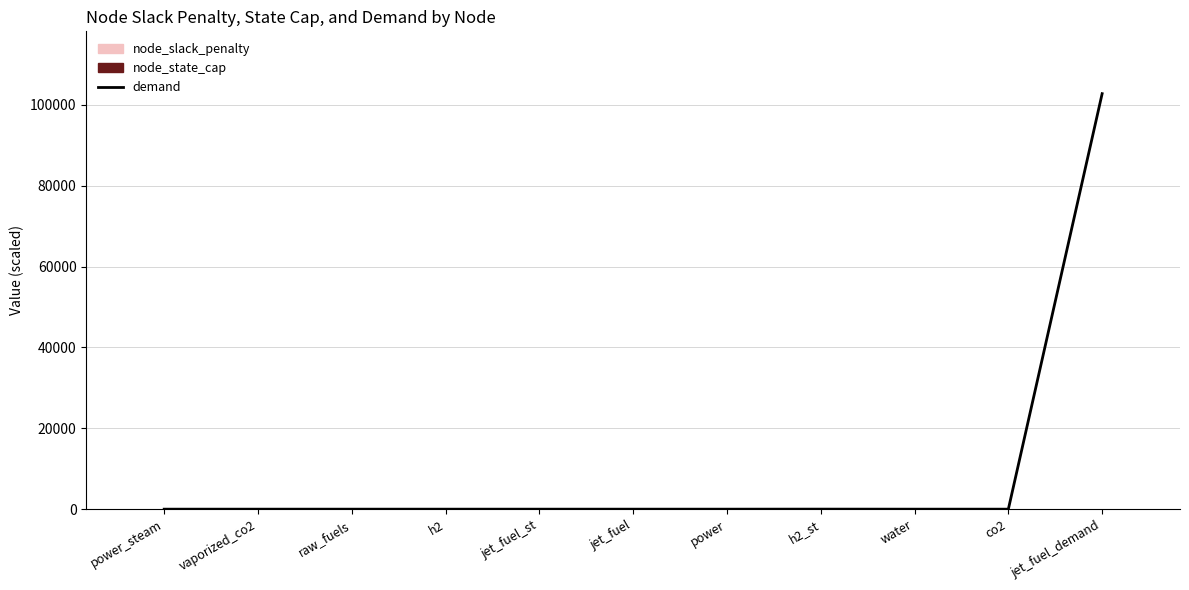

Does the chart contain stacked bars?

No